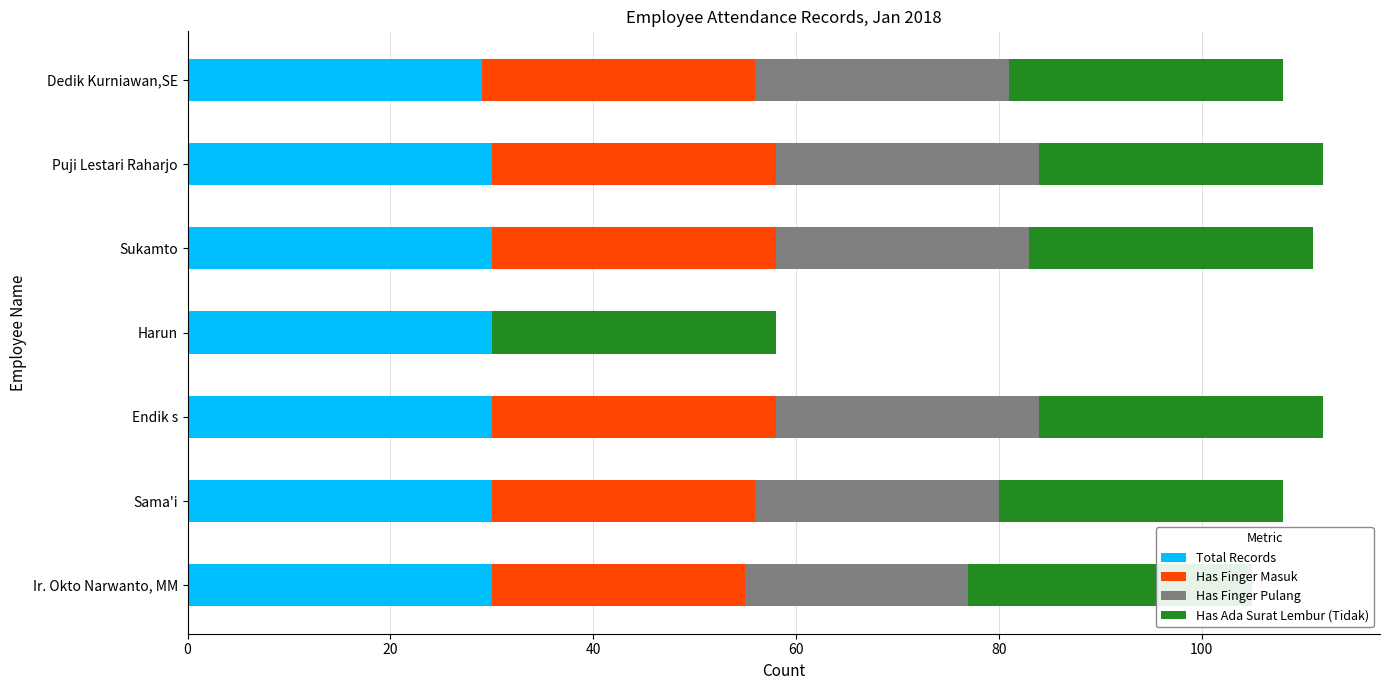

List the series in order of their overall mean, lowest first.

Has Finger Pulang, Has Finger Masuk, Has Ada Surat Lembur (Tidak), Total Records